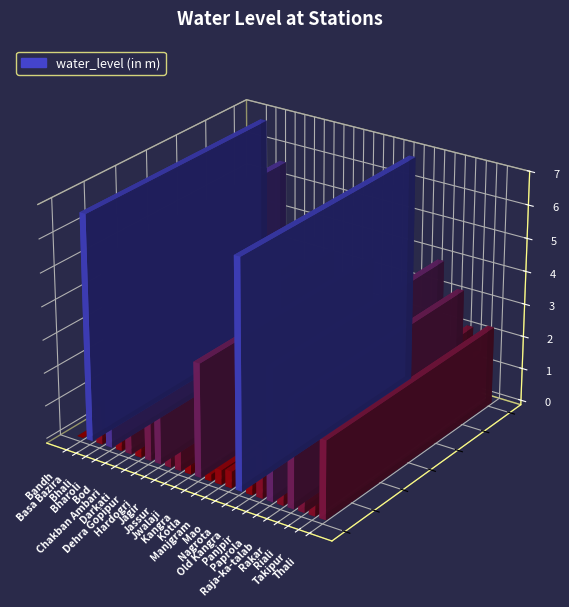

The value at Mao is 0.5. True or false?

True